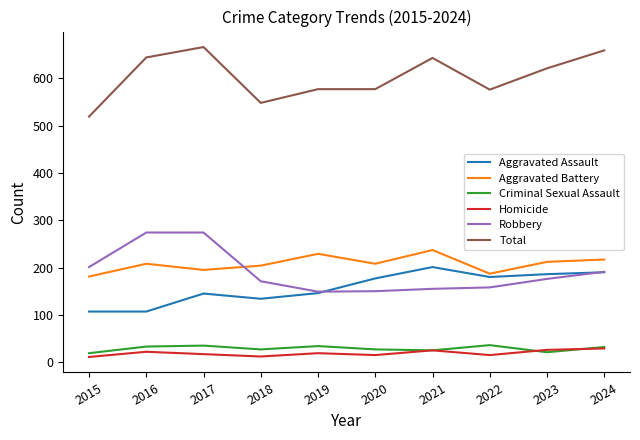

What is the lowest value of the Aggravated Assault series?

107